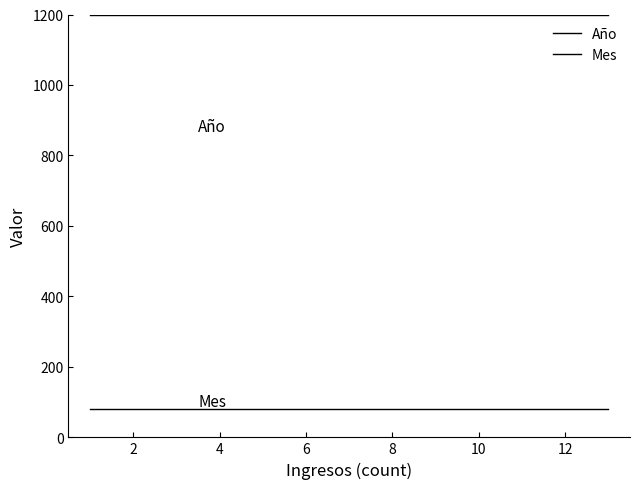

True or false: Mes and Año intersect in this chart.

False